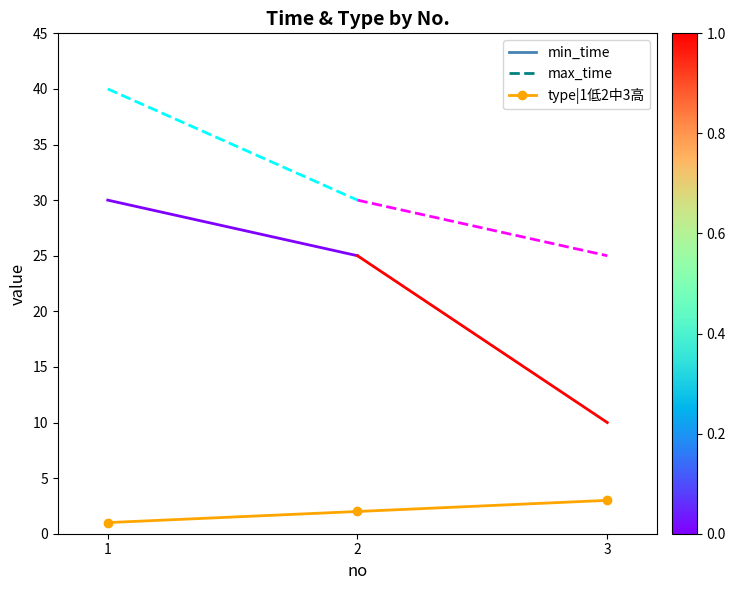

List the labels in order of value, largest first.

3, 2, 1